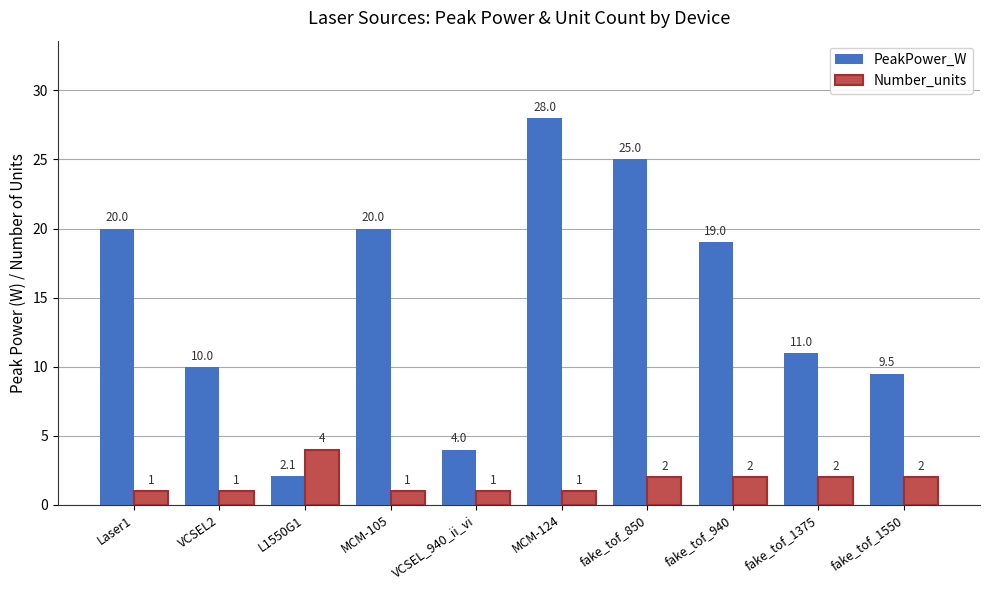

Rank the series at fake_tof_1375 from highest to lowest value.

PeakPower_W, Number_units